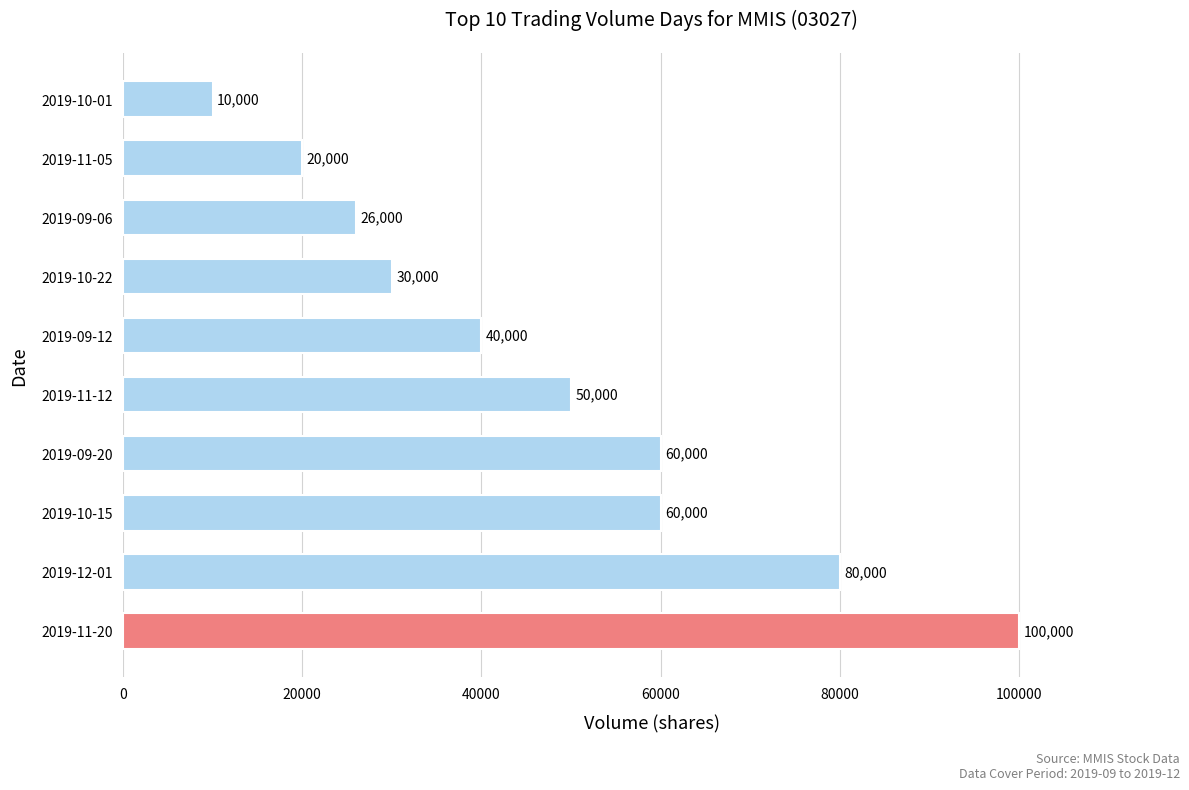

How many data points does each series have?

10